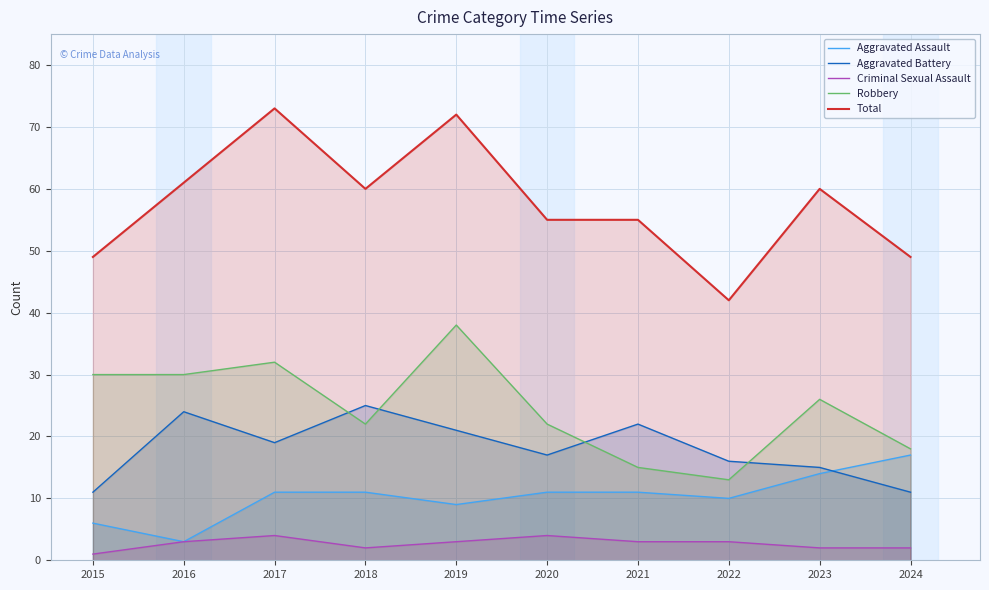

Reading right to left, list all the values displayed in this chart.

Aggravated Assault: 17	14	10	11	11	9	11	11	3	6
Aggravated Battery: 11	15	16	22	17	21	25	19	24	11
Criminal Sexual Assault: 2	2	3	3	4	3	2	4	3	1
Robbery: 18	26	13	15	22	38	22	32	30	30
Total: 49	60	42	55	55	72	60	73	61	49